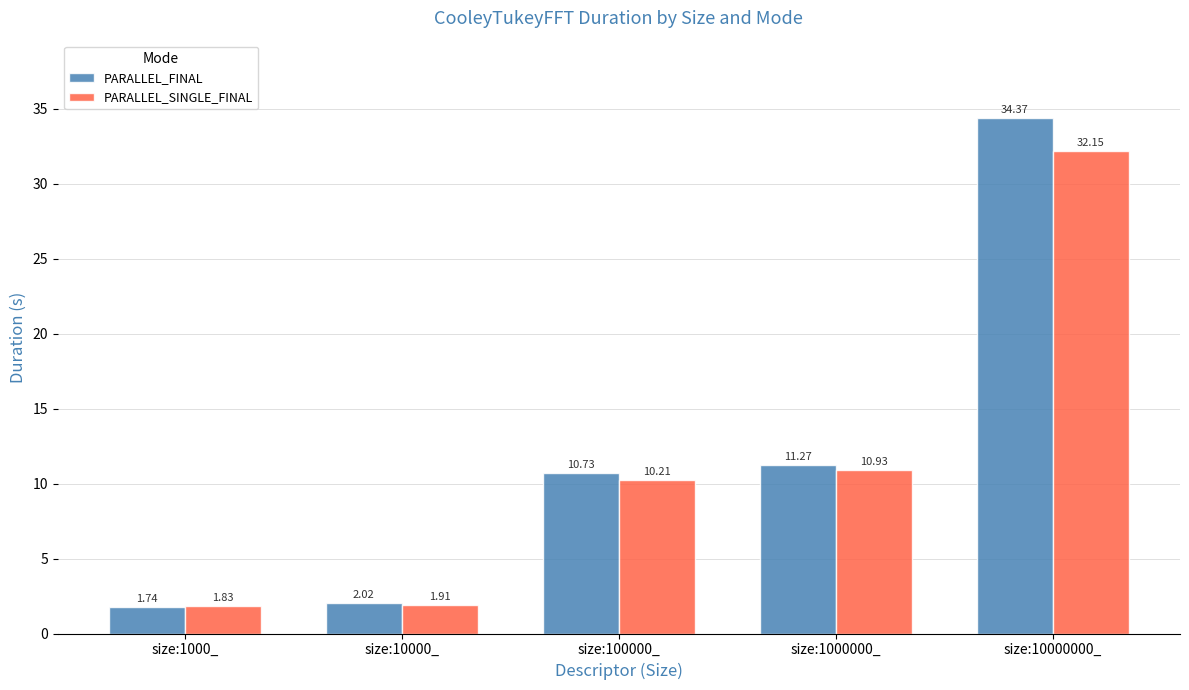

What is the spread (max minus min) of values at size:100000_?

0.5